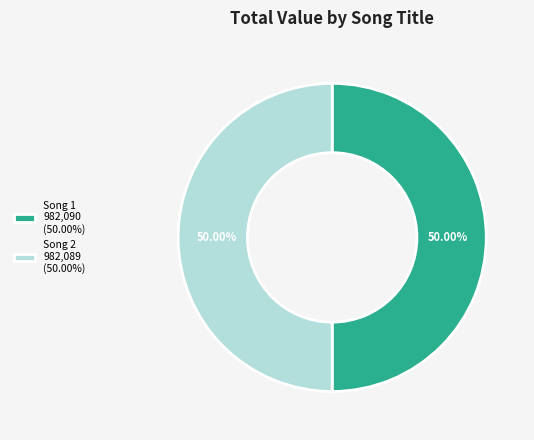

Approximately how many times larger is the value at Song 1 982,090 (50.00%) compared to Song 2 982,089 (50.00%)?

1.0